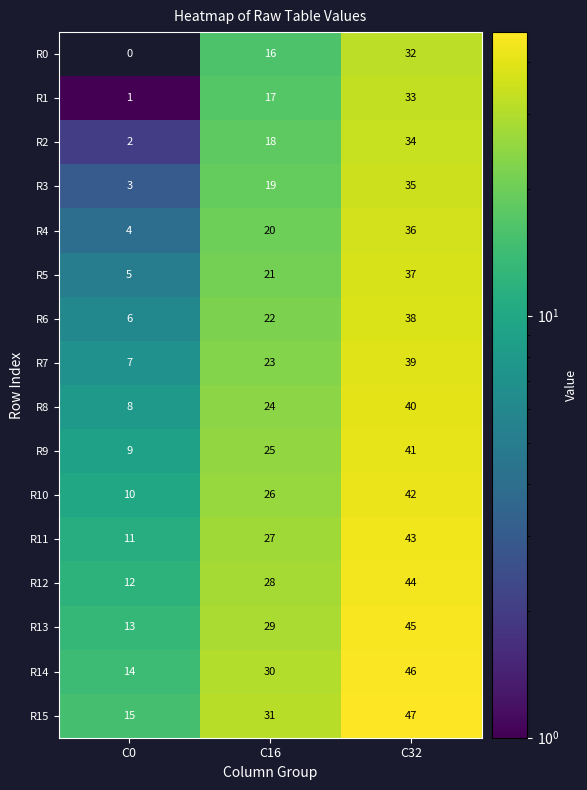

The value of R0 at C32 is 32. True or false?

True